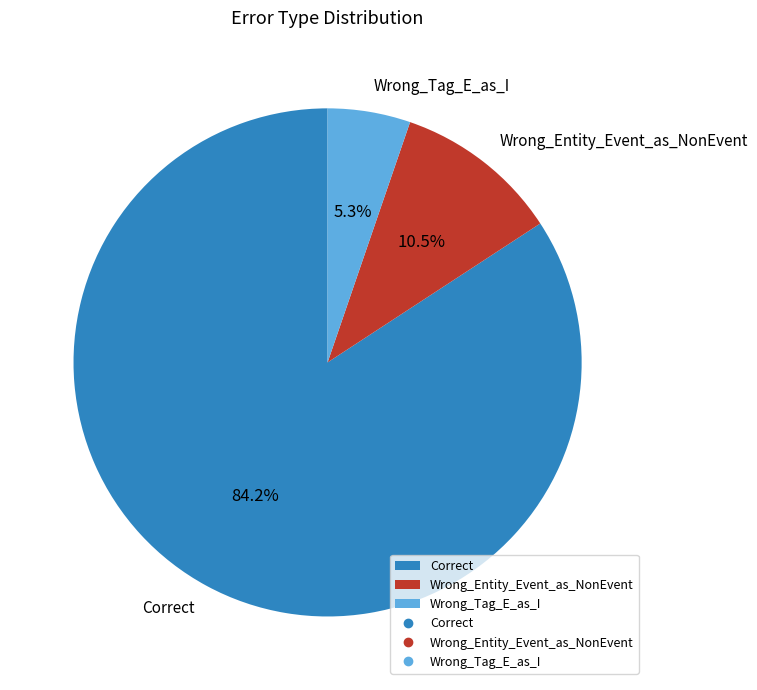

Rank the categories by value from highest to lowest.

Correct, Wrong_Entity_Event_as_NonEvent, Wrong_Tag_E_as_I